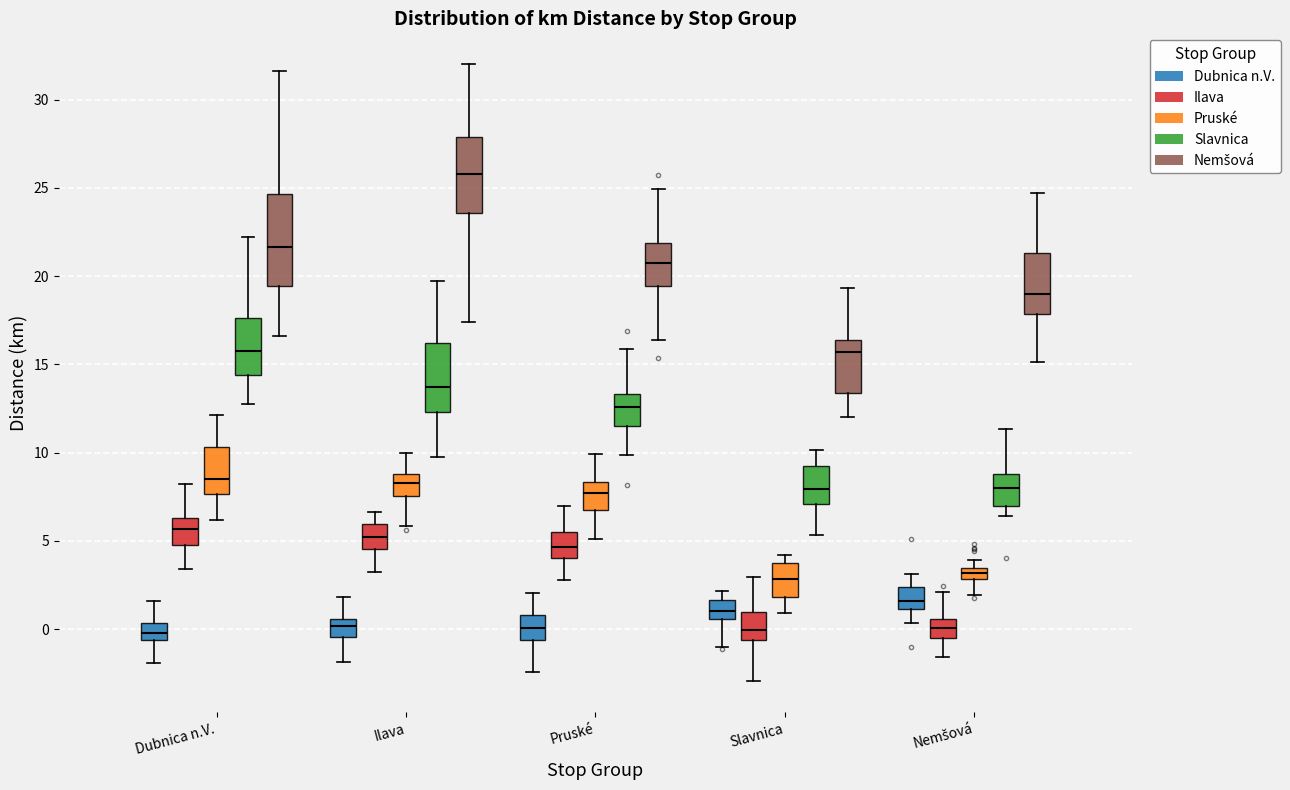

Where is the lower edge of the box for Dubnica n.V. (Dubnica n.V.) on the y-axis? The values are not printed on the chart, so give them approximately, as read against the axis.

-0.5